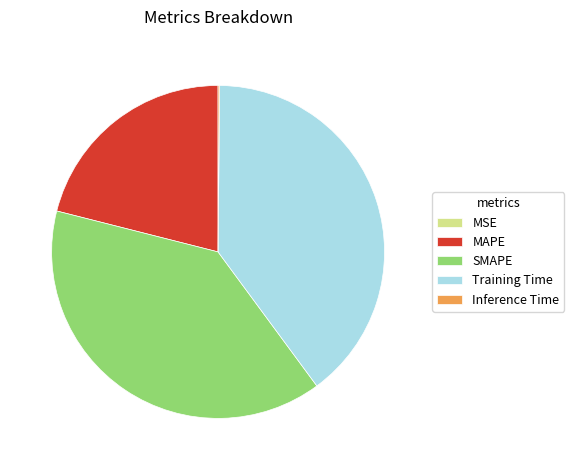

Which category has the biggest portion of the pie?

Training Time